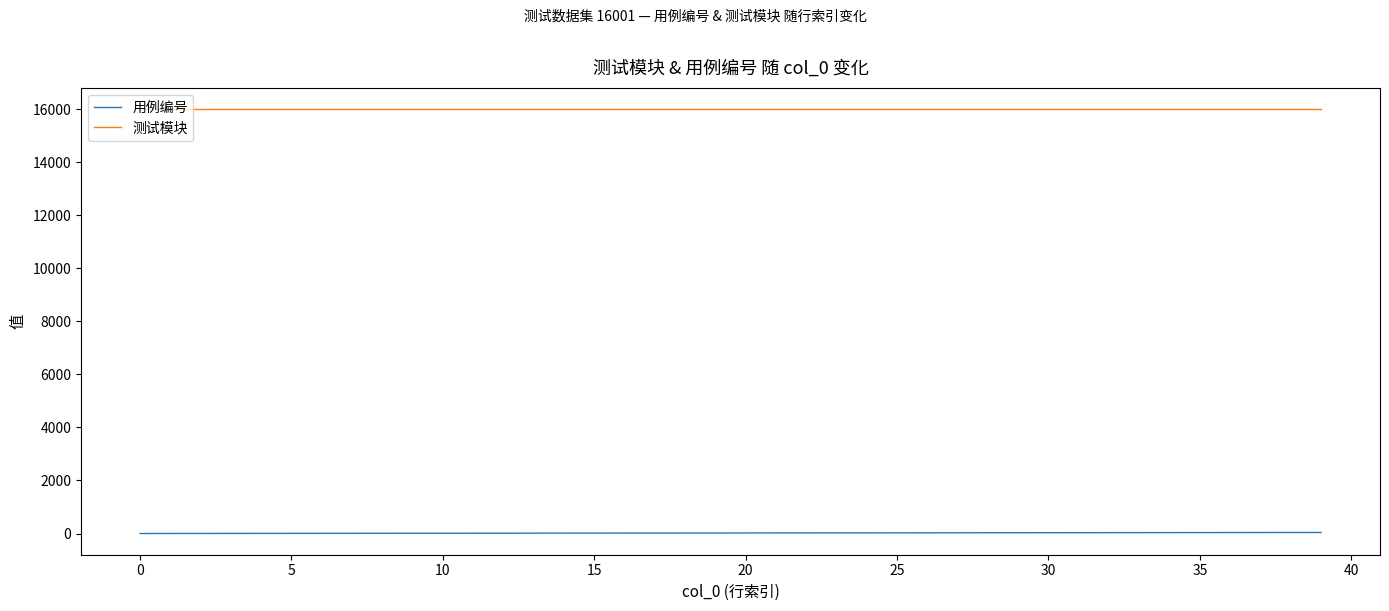

List the series in order of their overall mean, lowest first.

用例编号, 测试模块